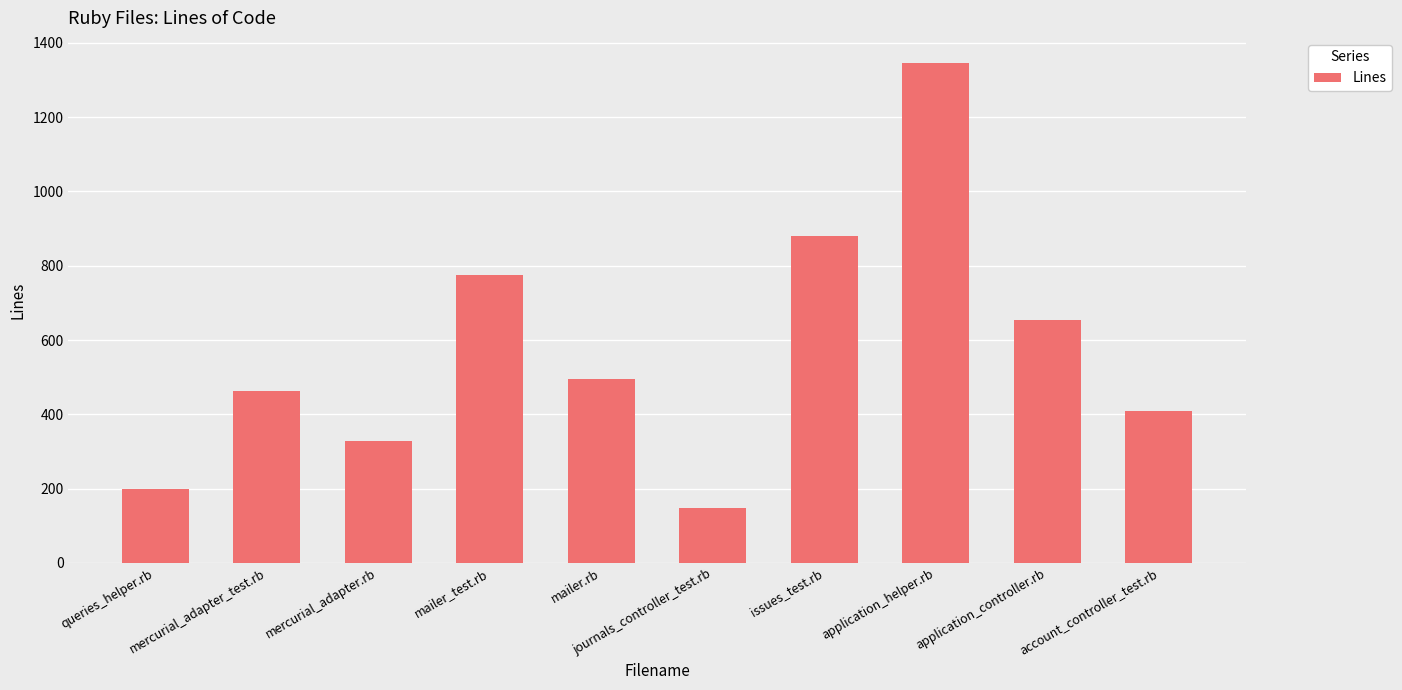

What is the change in value from mercurial_adapter_test.rb to mailer_test.rb?

+313